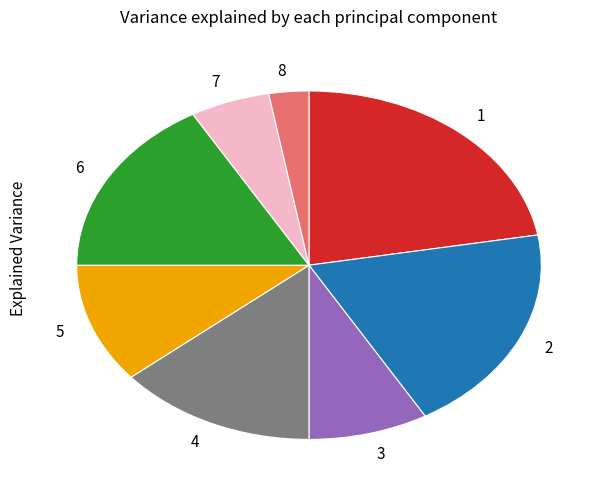

Which slice is the smallest?

8